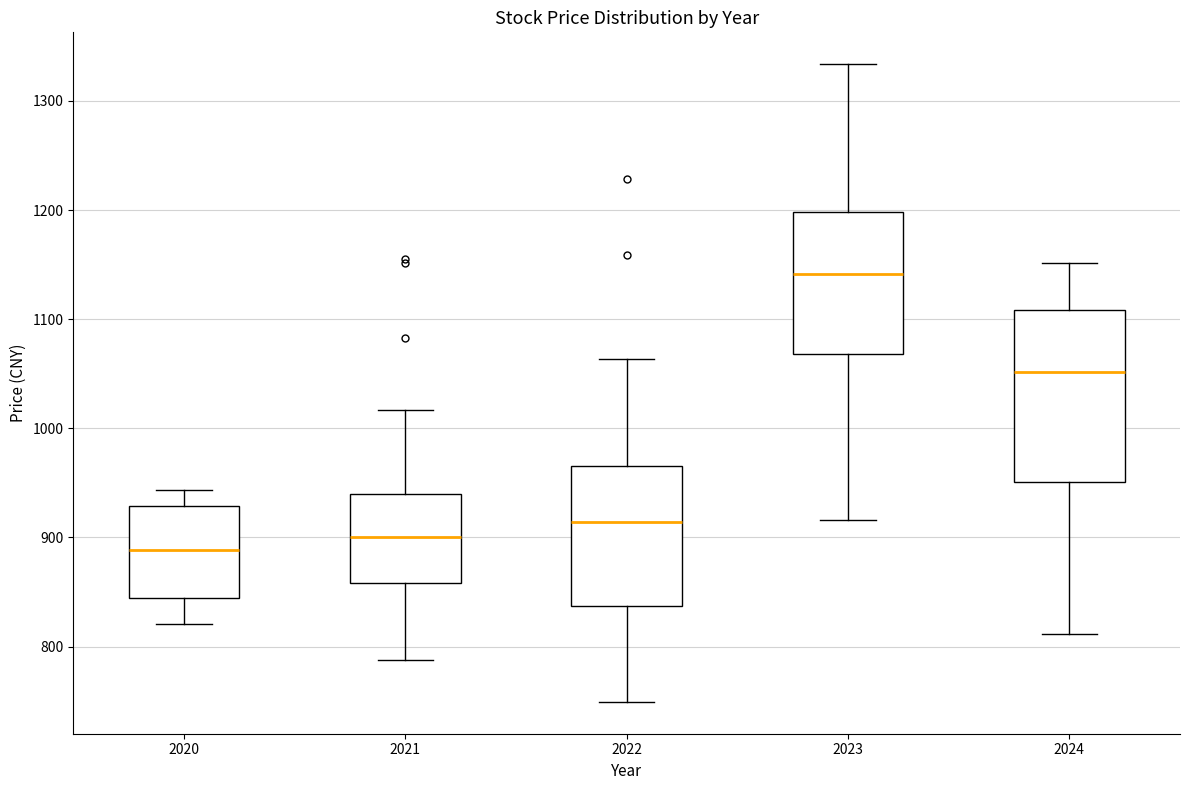

Which box has the lowest median line?

2020